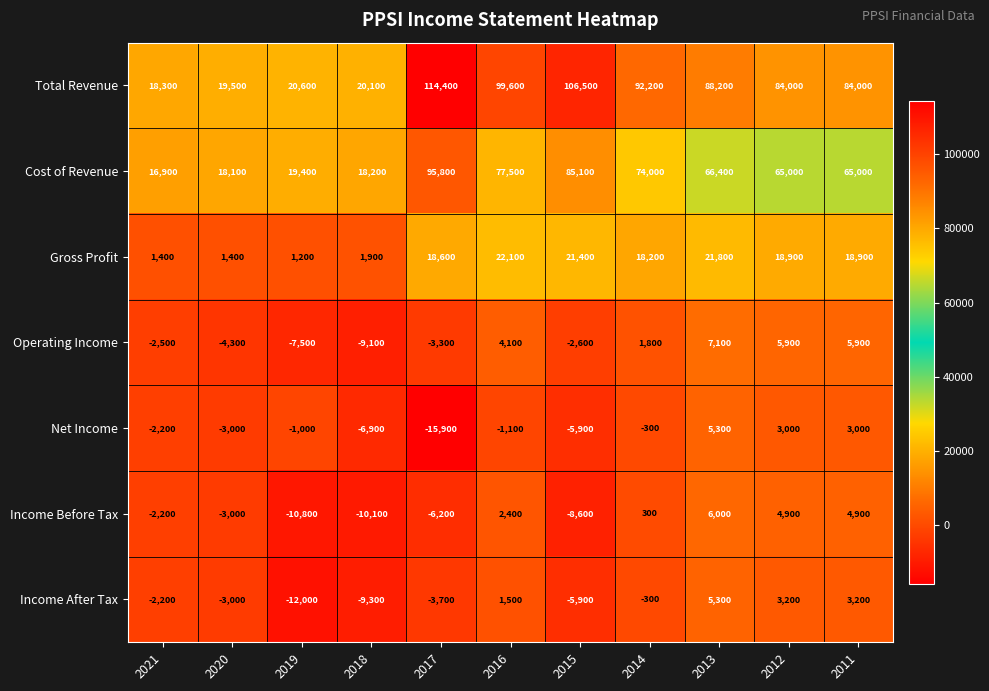

Which label corresponds to the largest value in the chart?

2017